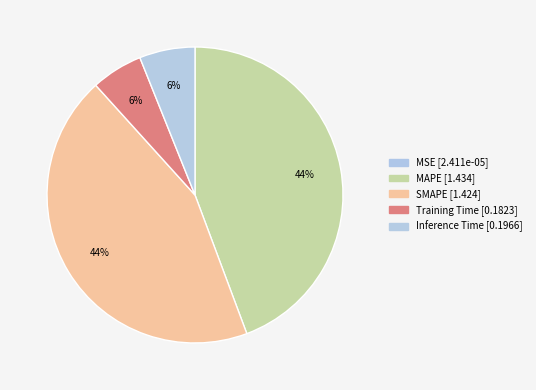

The Training Time slice represents 1% of the pie. True or false?

False